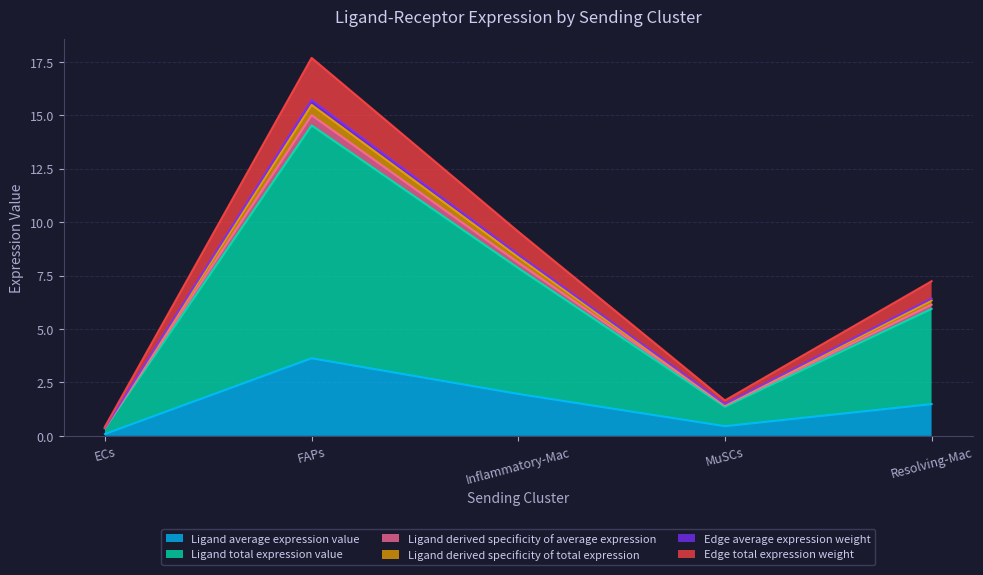

Which category has the highest value in the Ligand derived specificity of total expression series?

FAPs